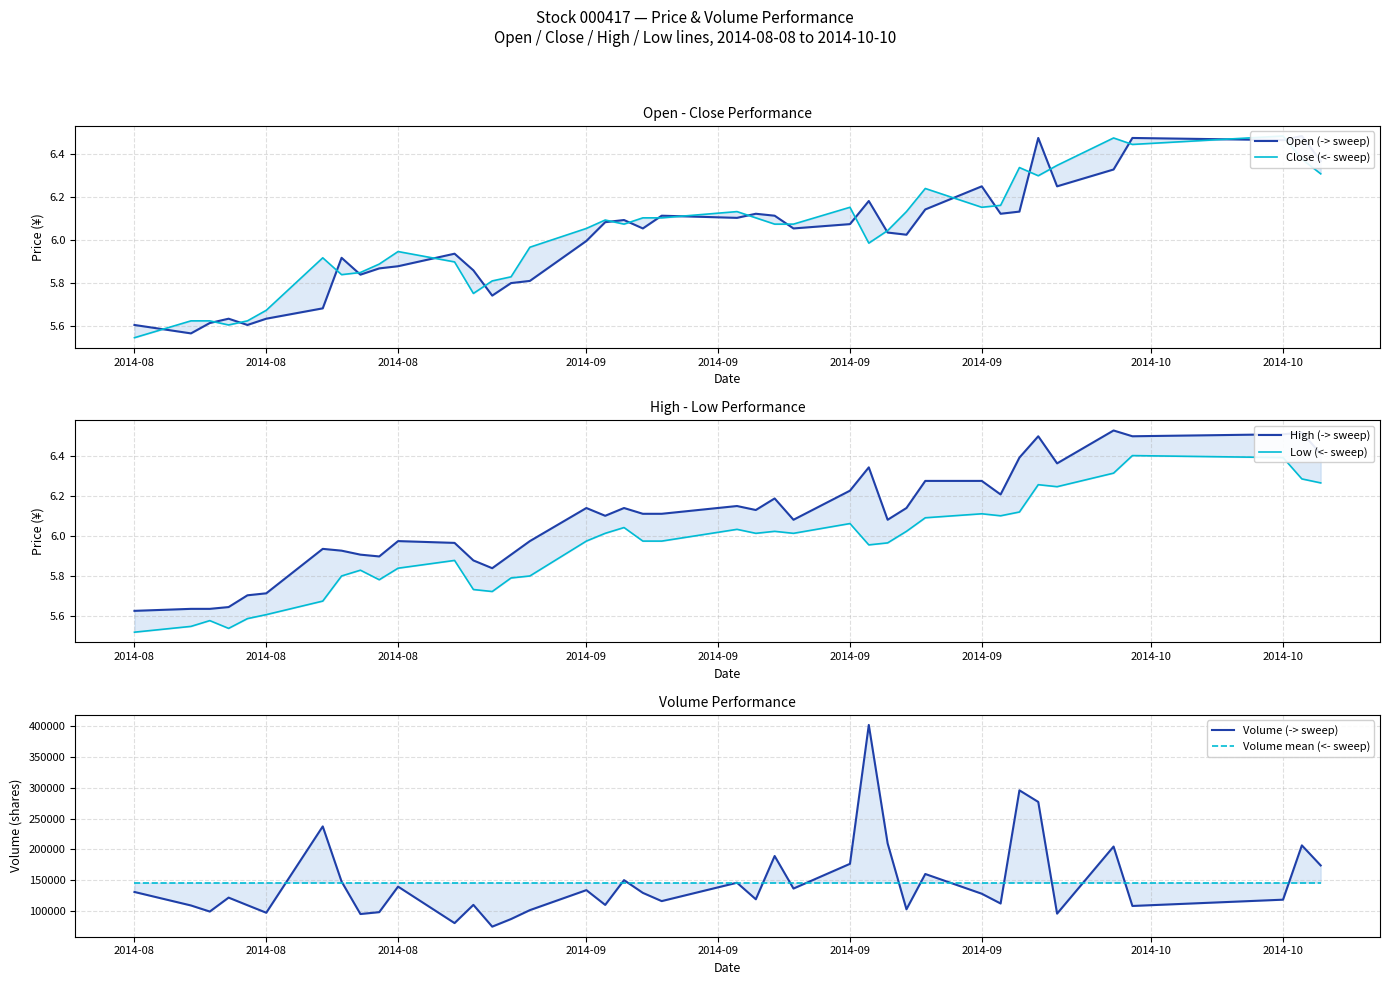

Is the value of High (-> sweep) at 18 greater than the value of Low (<- sweep) at 2014-09?

Yes